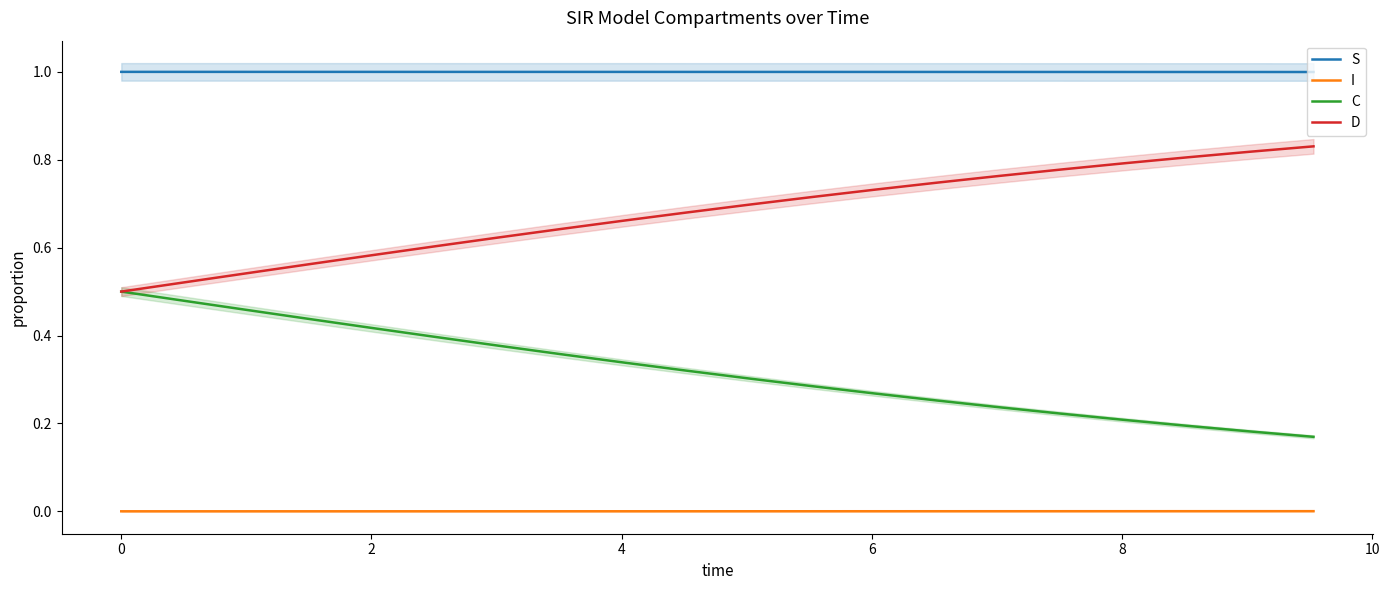

Rank the series by their maximum value, from highest to lowest.

S, D, C, I